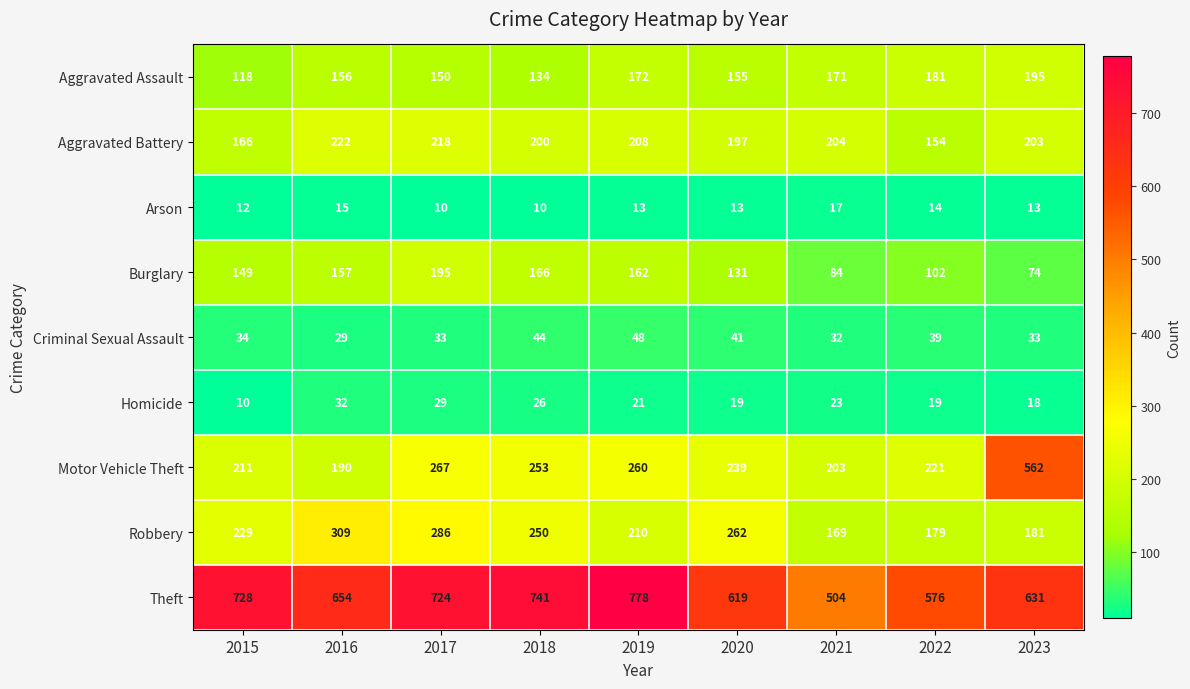

Which series has the widest spread of values?

Motor Vehicle Theft